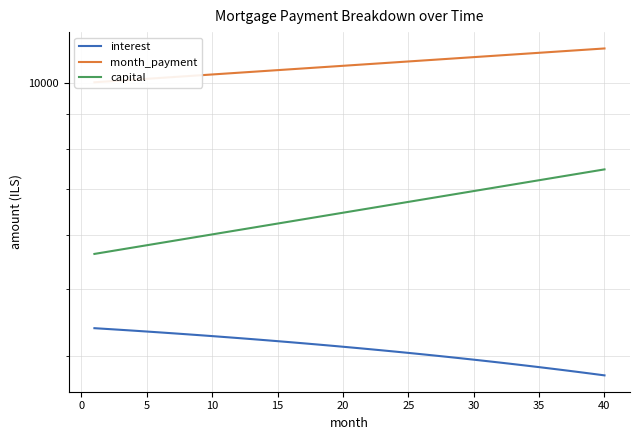

Which series has the widest spread of values?

capital